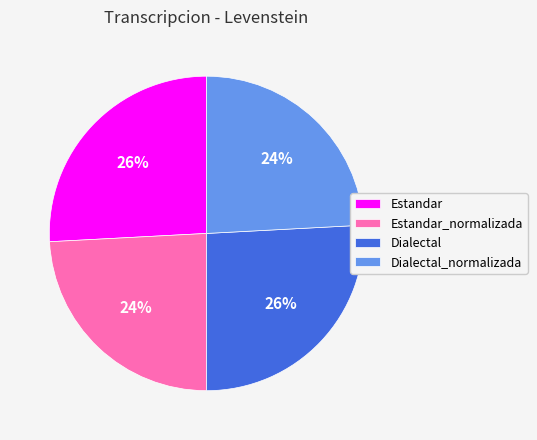

What percentage is the Estandar_normalizada slice, to the nearest percent?

24%